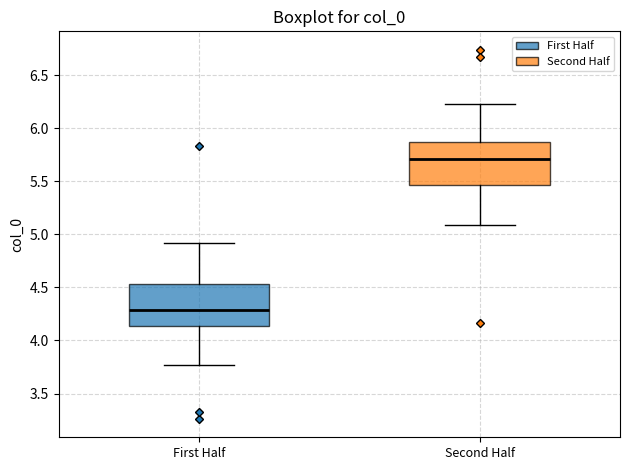

Reading left to right, read every box against the y-axis: the position of its median line, the range the box covers, and the ends of its whiskers. The values are not printed on the chart, so give them approximately, as read against the axis.

First Half: median 4.30, box 4.15 to 4.55, whiskers 3.75 to 4.90
Second Half: median 5.70, box 5.45 to 5.85, whiskers 5.10 to 6.25